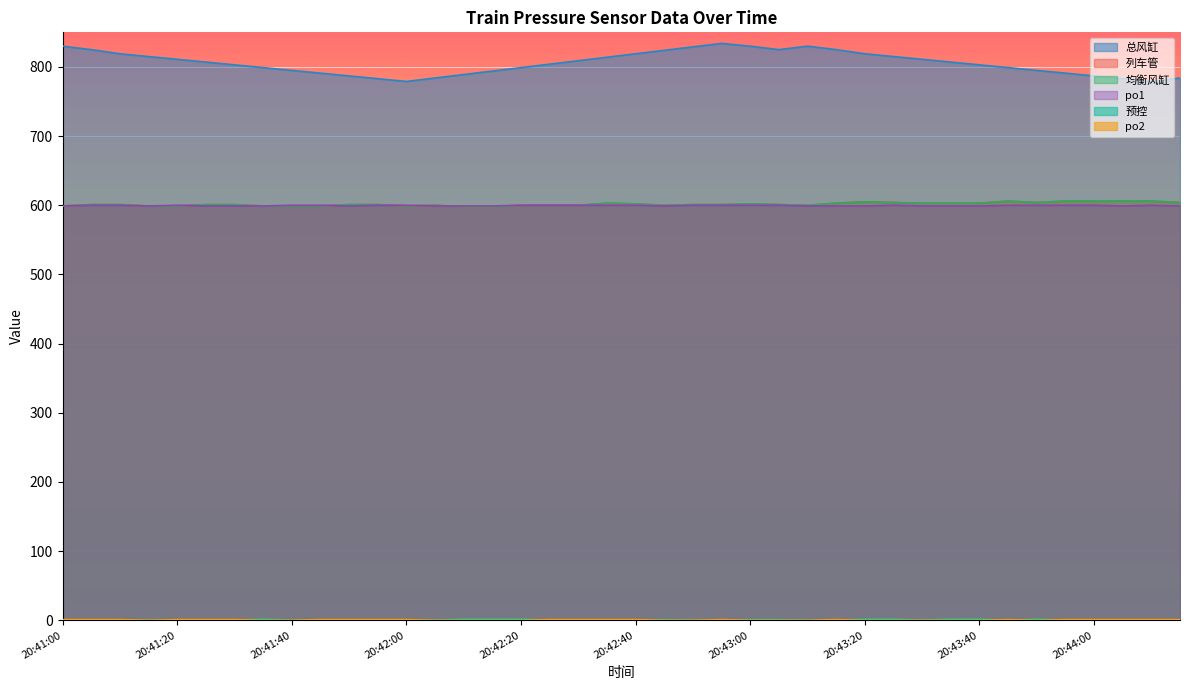

What is the value of the 列车管 point at the 23rd from the left?

601